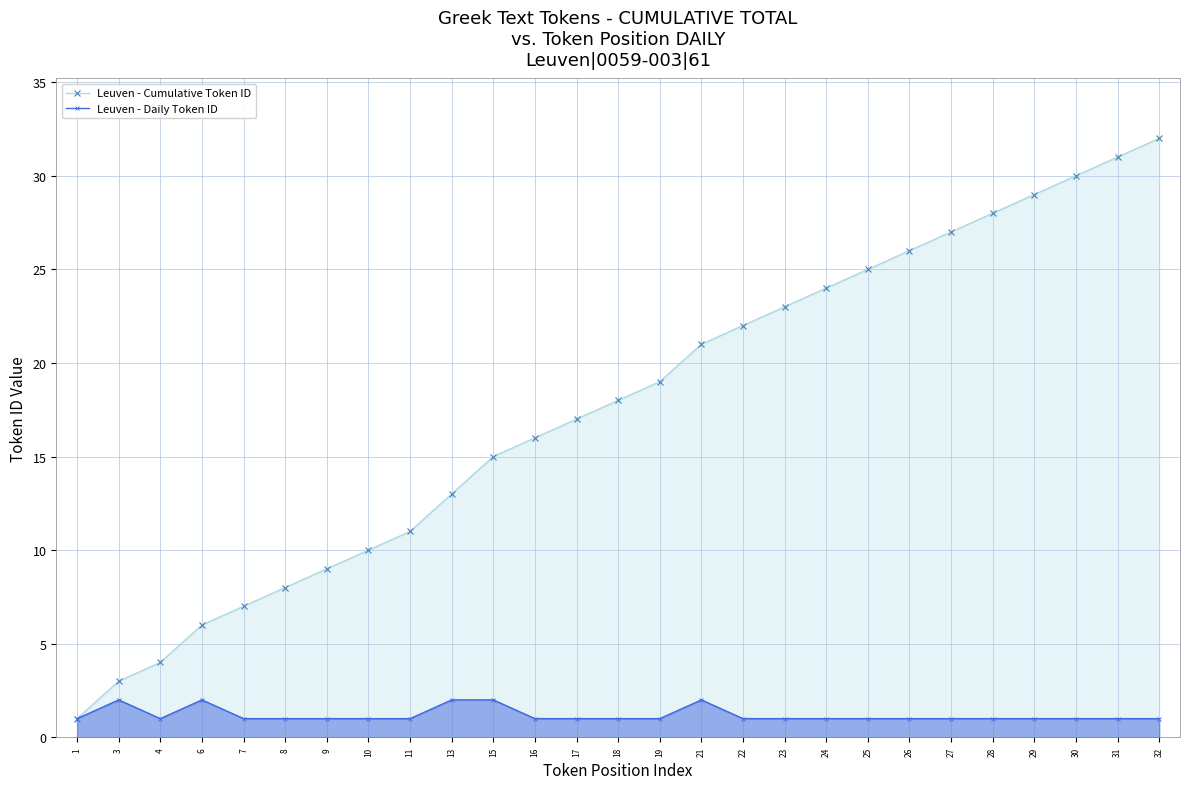

At 26, list the series in order from smallest to largest.

Leuven - Daily Token ID, Leuven - Cumulative Token ID